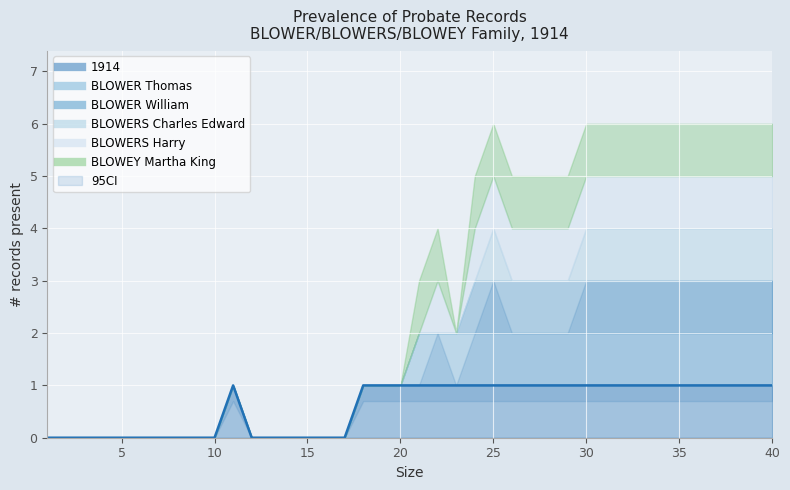

At which category does the chart reach its minimum across all series?

1